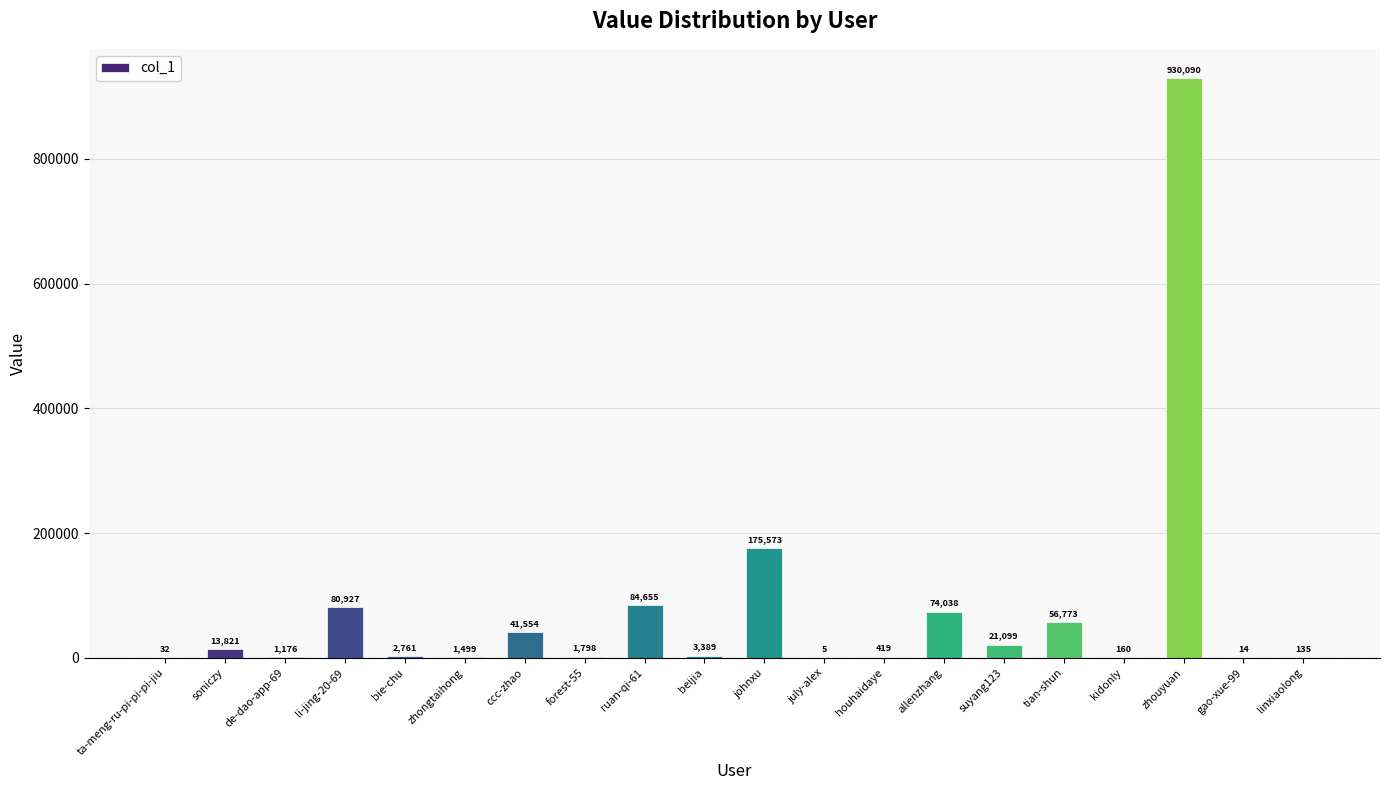

At which label is the value closest to 465047?

johnxu